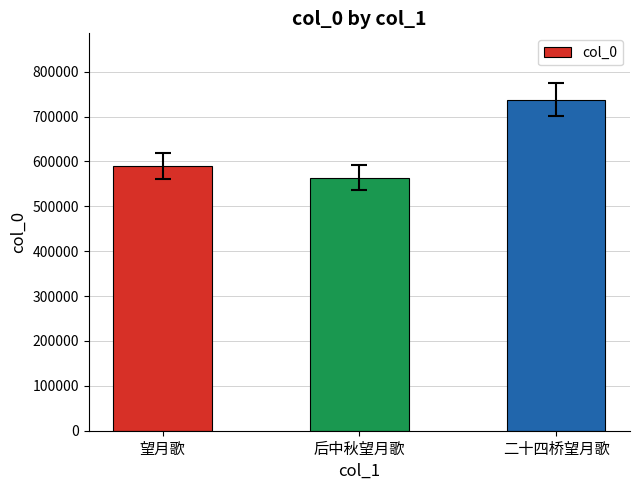

Approximately how many times larger is the value at 后中秋望月歌 compared to 二十四桥望月歌?

0.8